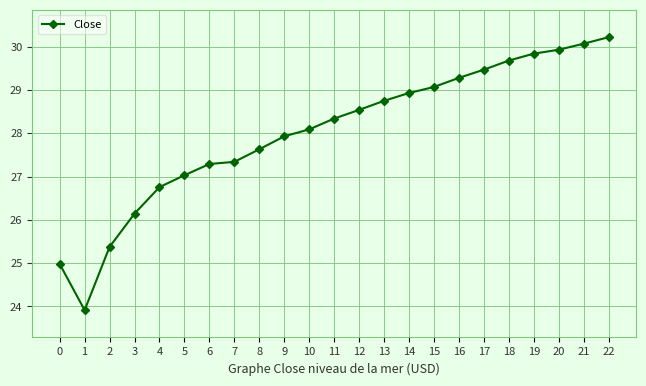

Which category has the highest value across all series?

22